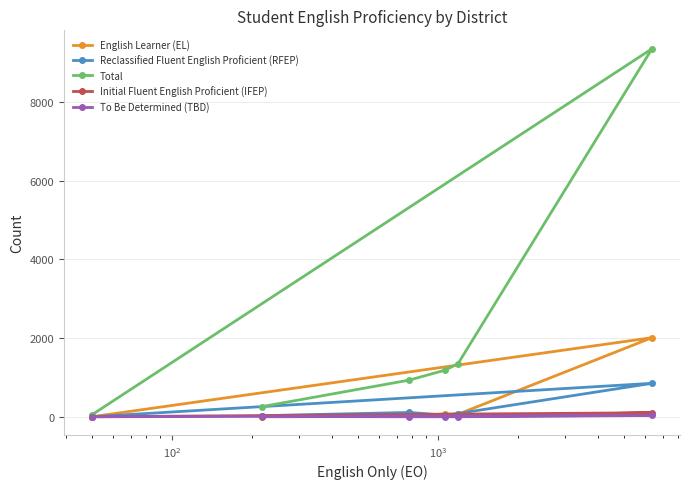

What is the maximum value shown in the chart?

9360